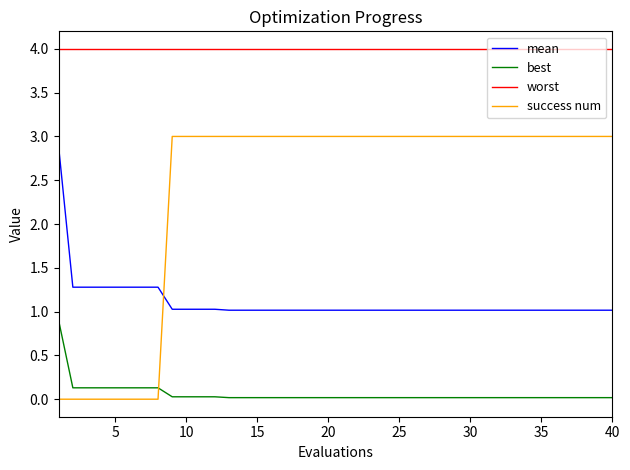

Which series has the largest total across all categories?

worst